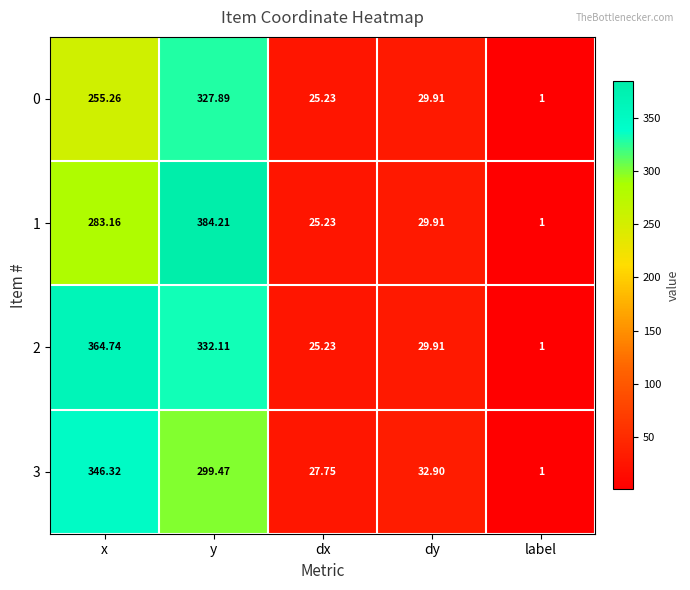

Which category has the highest value in the 1 series?

y